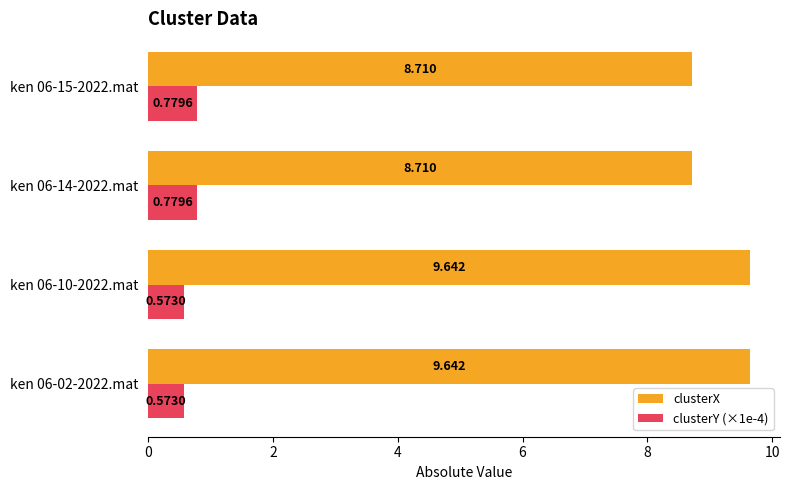

What is the maximum value for clusterX?

9.6